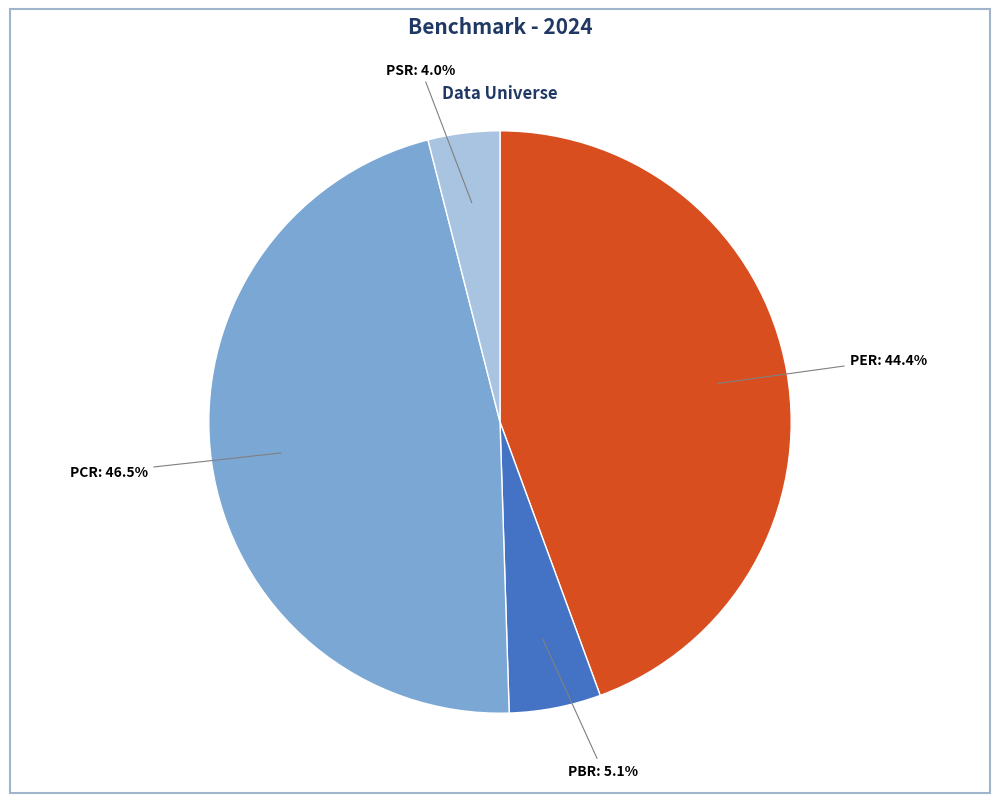

Does any single category account for the majority?

No